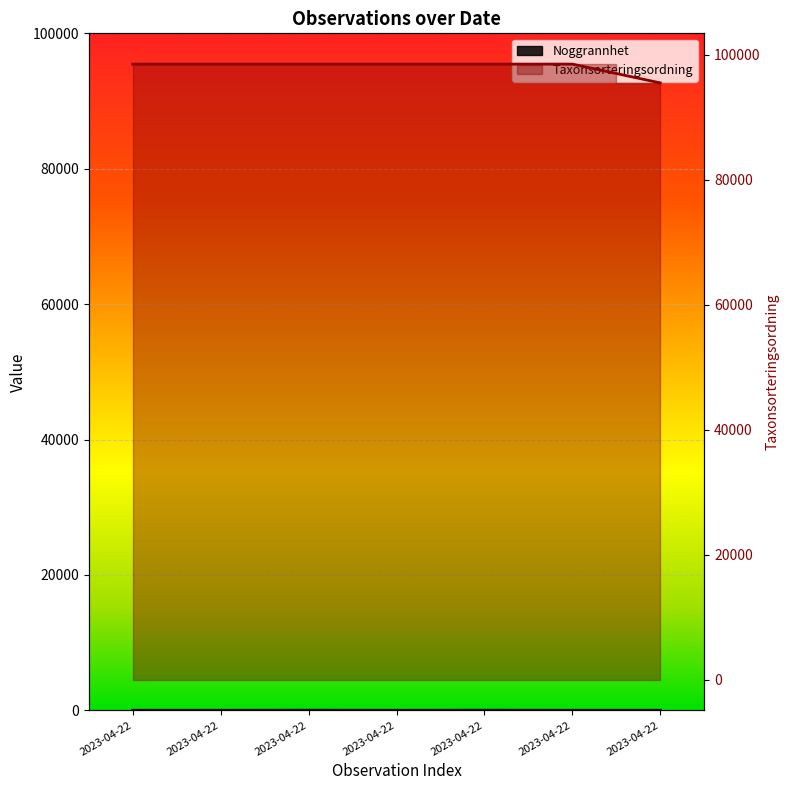

Between 2023-04-22 and 2023-04-22, which series saw the biggest shift?

Taxonsorteringsordning